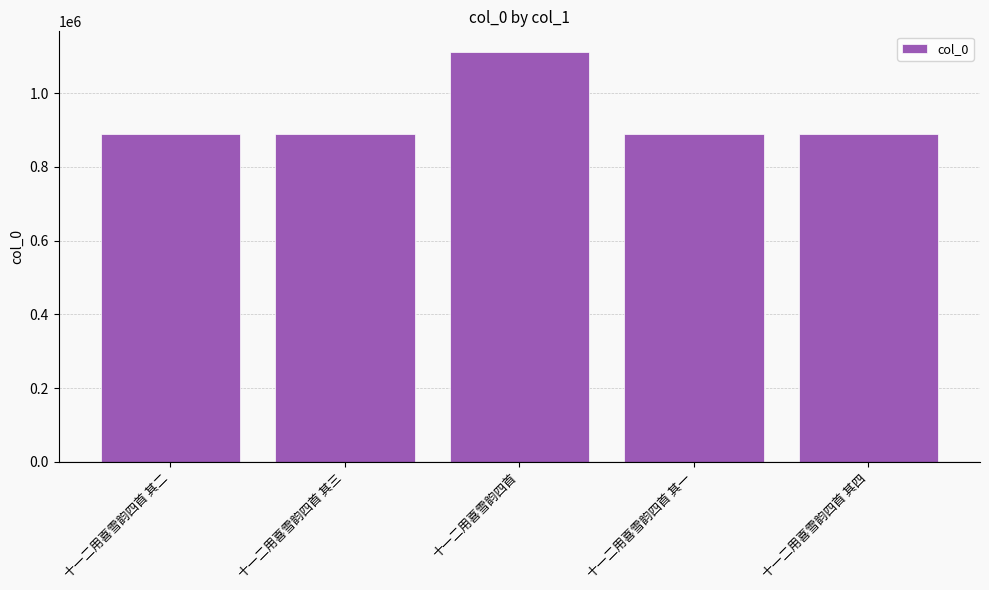

What is the change in value from 十一二用喜雪韵四首 其二 to 十一二用喜雪韵四首?

+221469